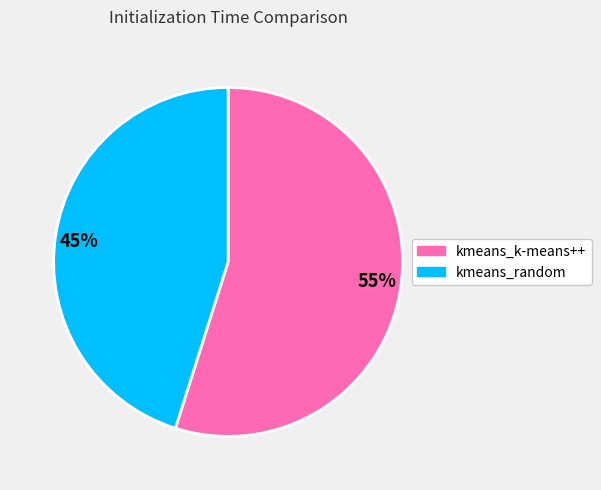

Do 55% and 45% together represent more than half of the pie?

Yes